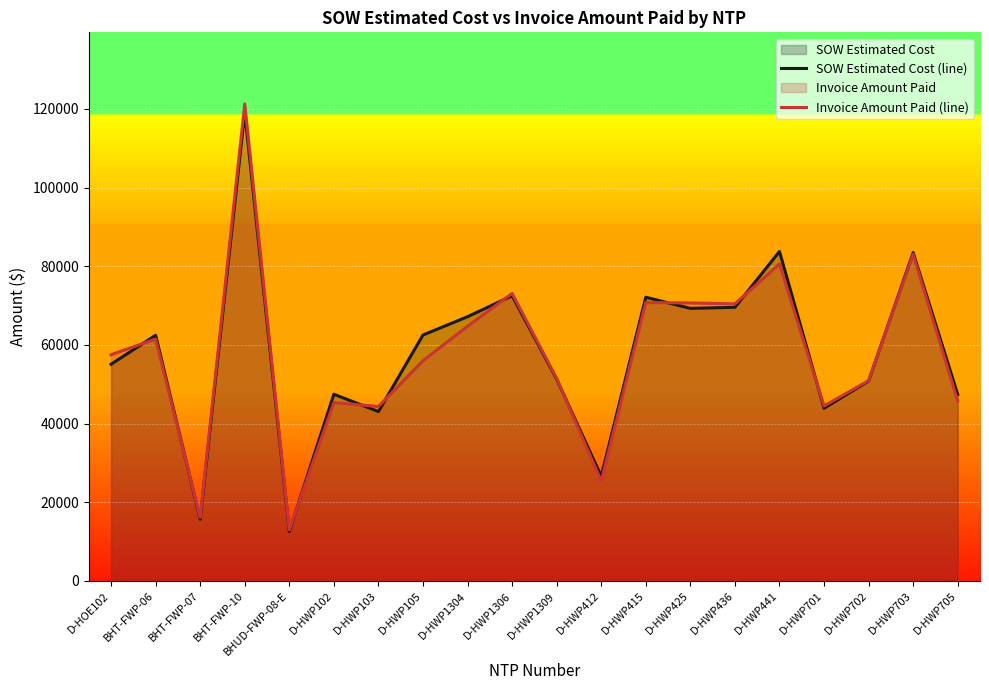

Which category has the lowest value in the Invoice Amount Paid (line) series?

BHUD-FWP-08-E